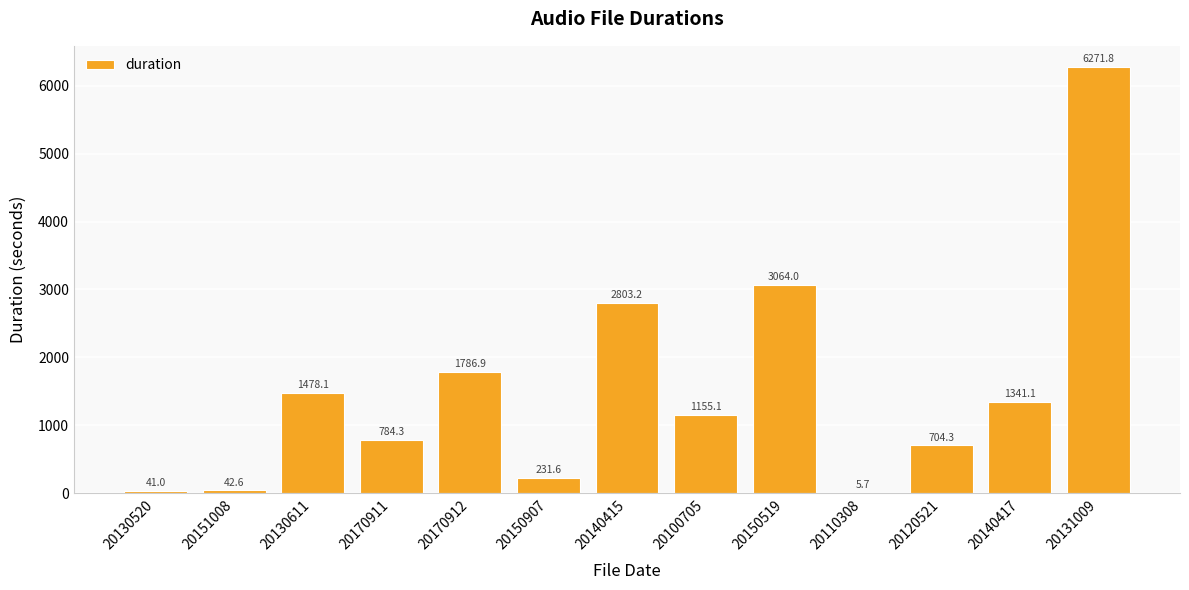

Where does the data first go above 1155?

20130611